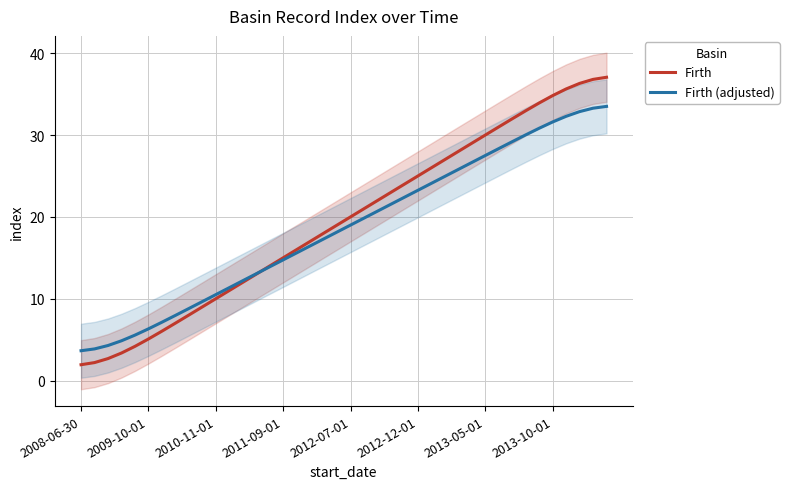

What position from the right is 21?

19